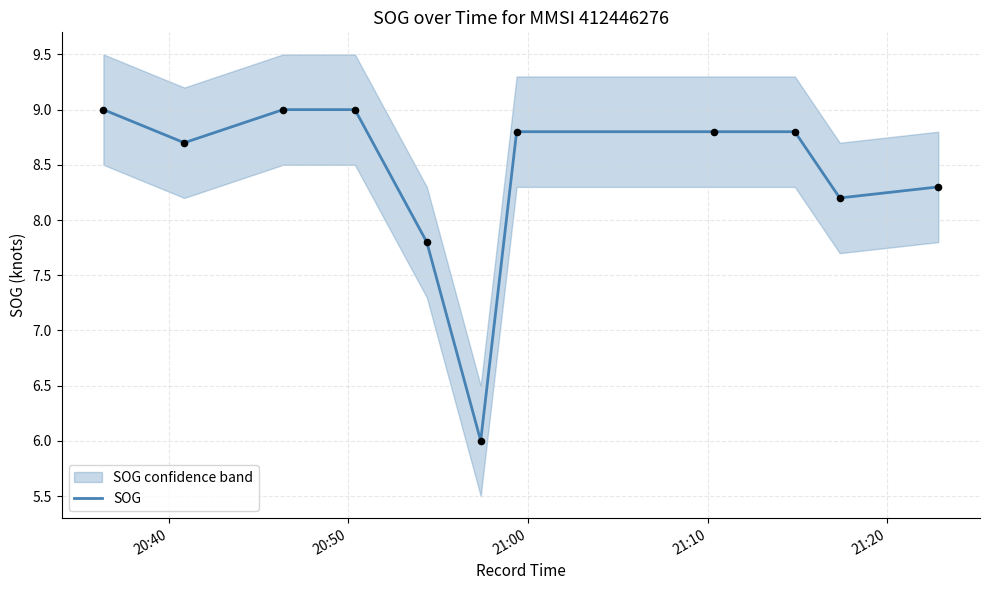

What is the change in value from 20:50 to 21:20?

-0.9